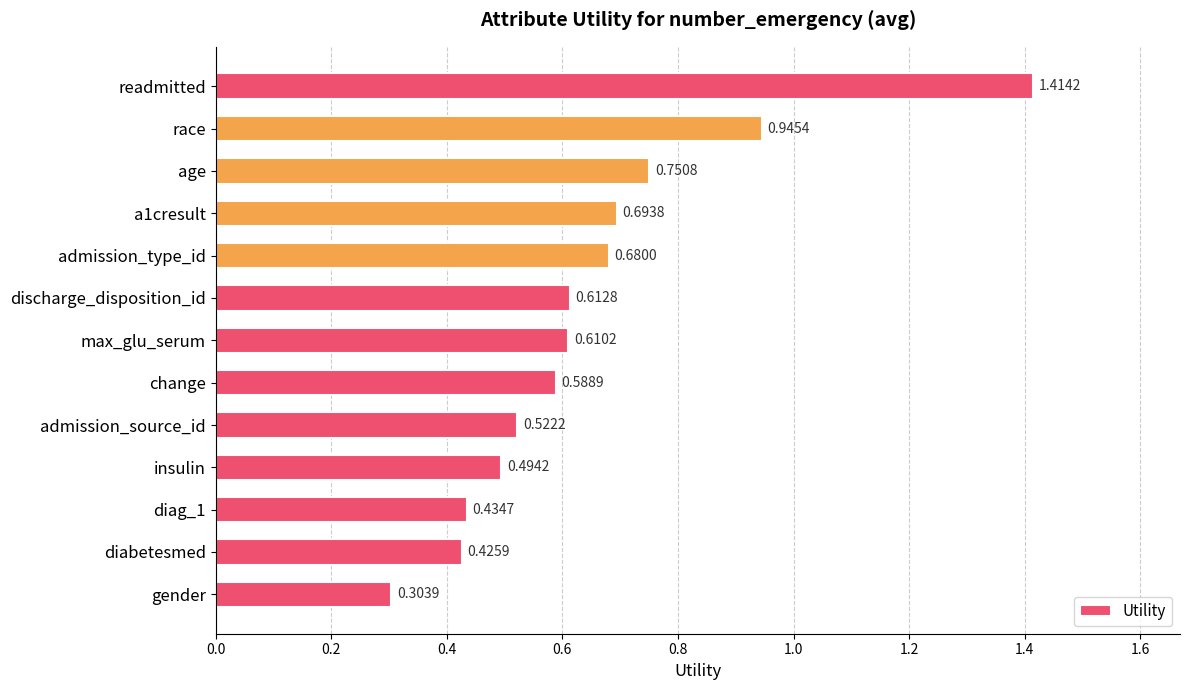

List the labels in order of value, largest first.

readmitted, race, age, a1cresult, admission_type_id, discharge_disposition_id, max_glu_serum, change, admission_source_id, insulin, diag_1, diabetesmed, gender